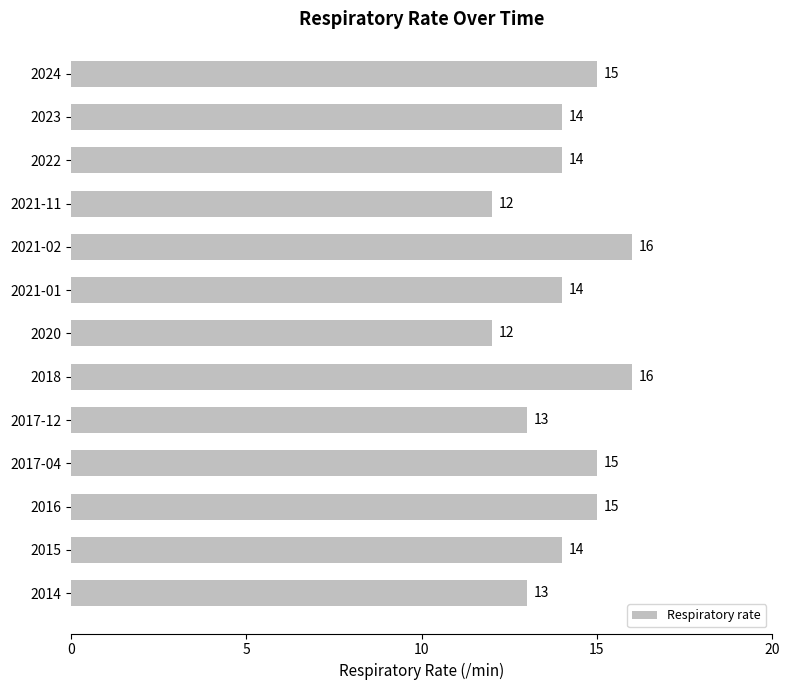

Which has a higher value, 2020 or 2021-02?

2021-02